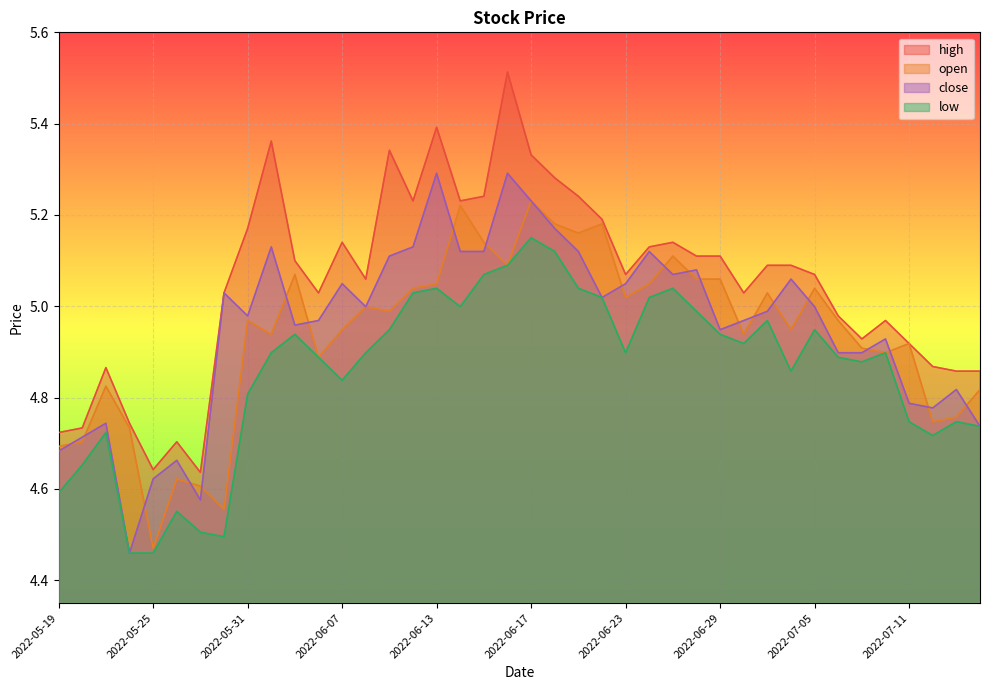

What is the difference between the maximum and minimum values in the low series?

0.7